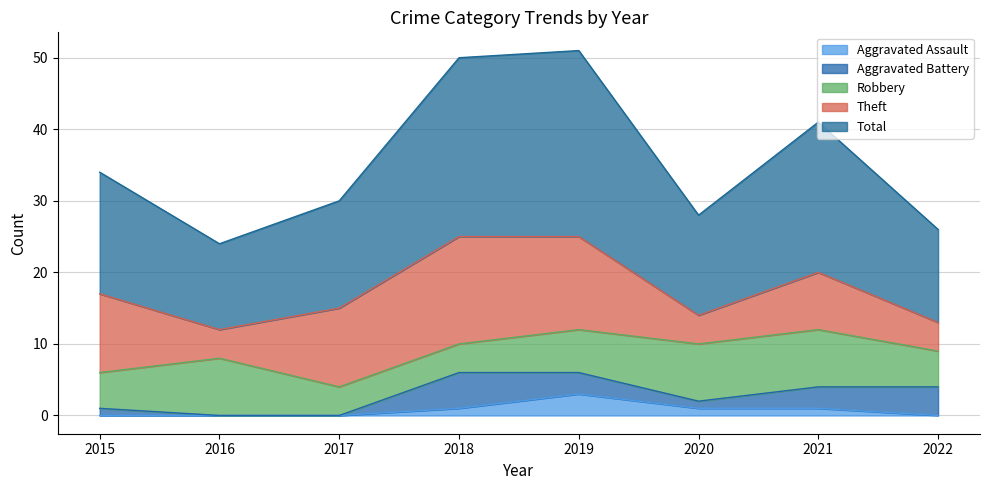

Which series has the widest spread of values?

Total